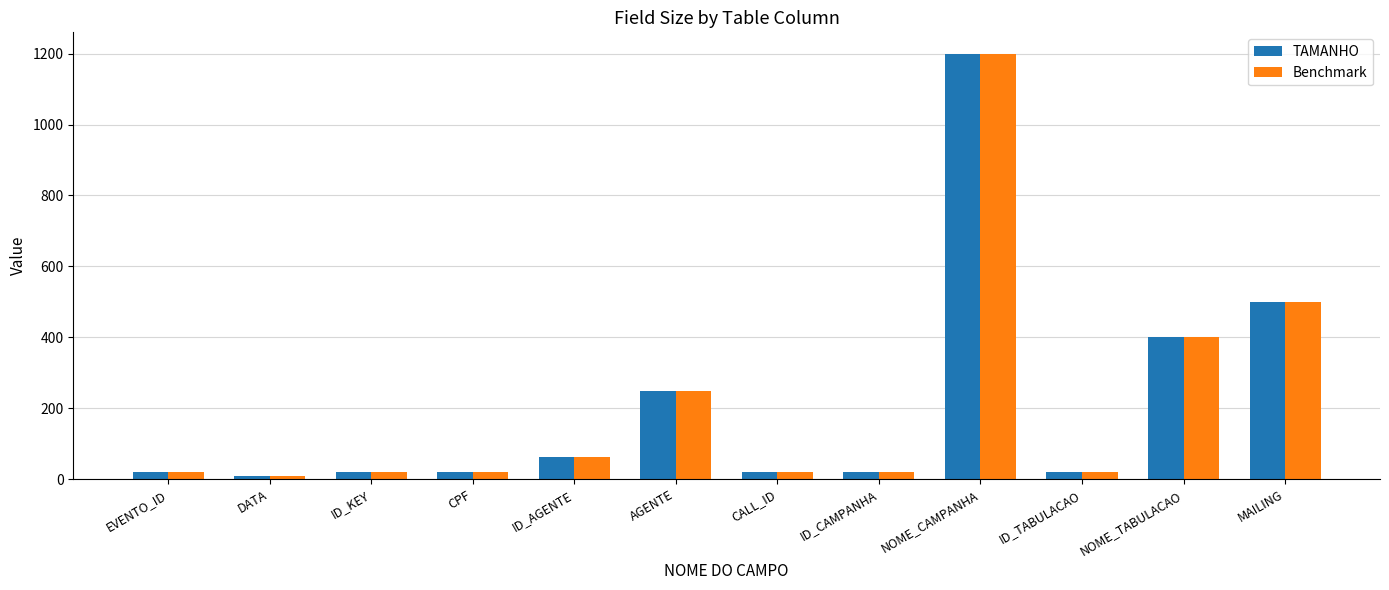

Are the bars grouped side by side (vs. stacked)?

Yes